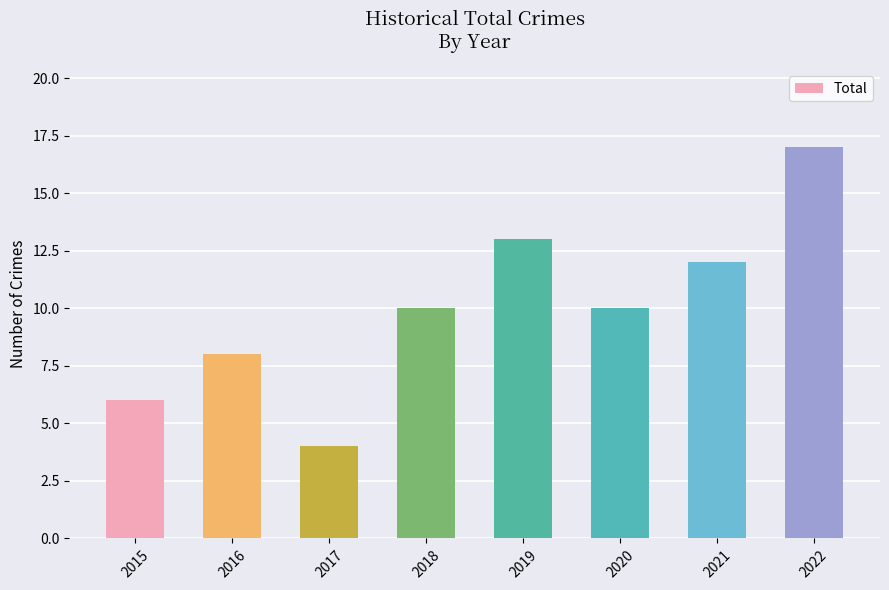

Which has a higher value, 2017 or 2018?

2018